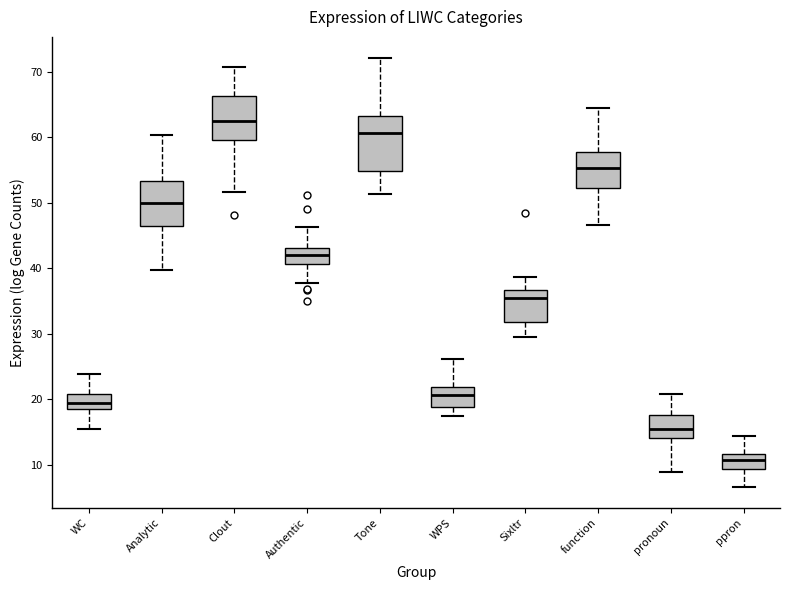

Which box is the tallest, from its lower edge to its upper edge?

Tone